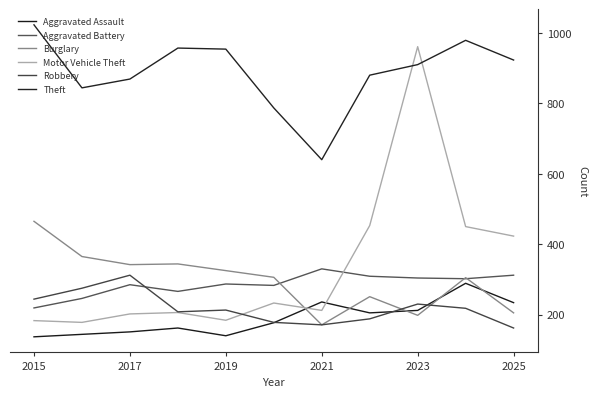

Which series ends up on top after the final intersection of Aggravated Assault and Motor Vehicle Theft?

Motor Vehicle Theft